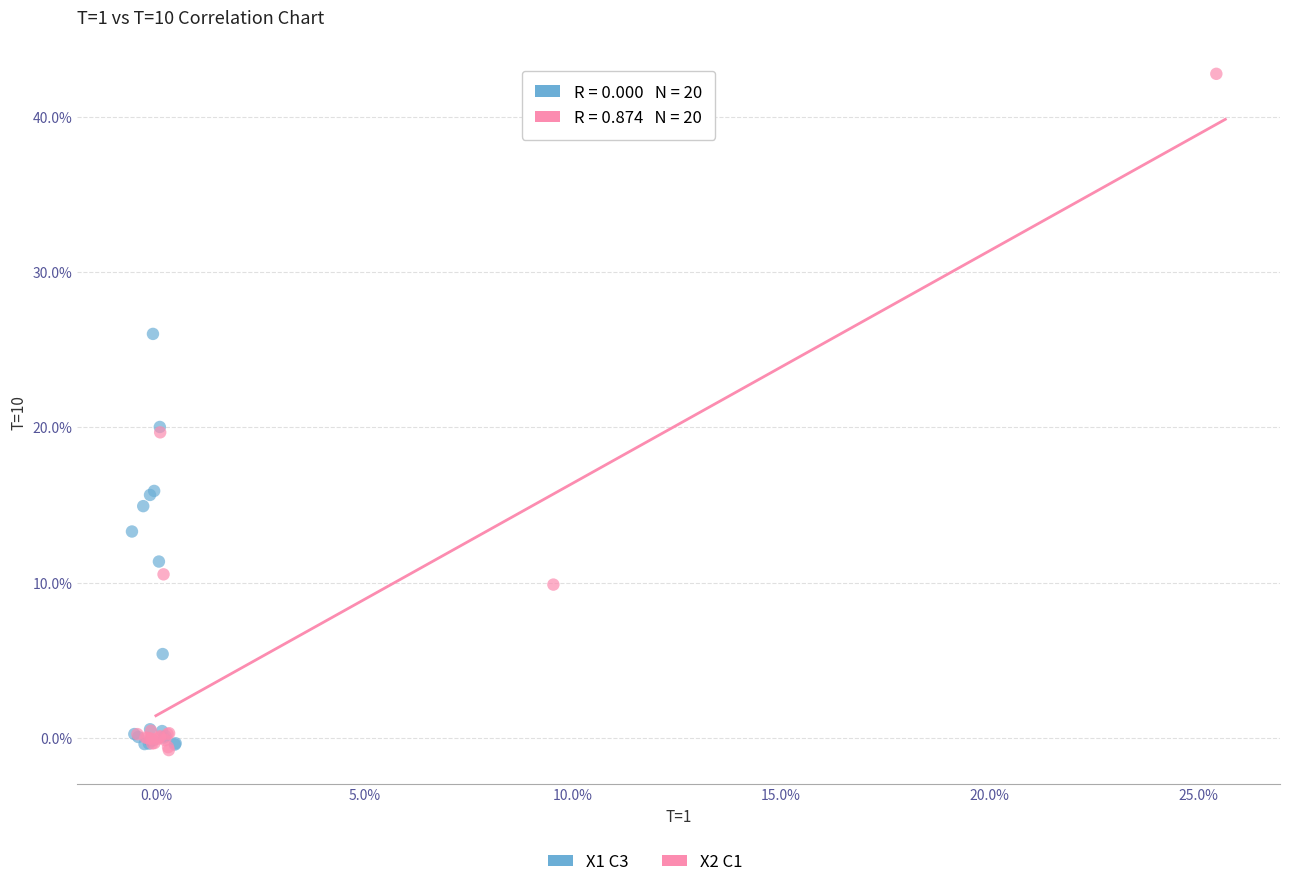

Which series contains the highest Y value?

X2 C1